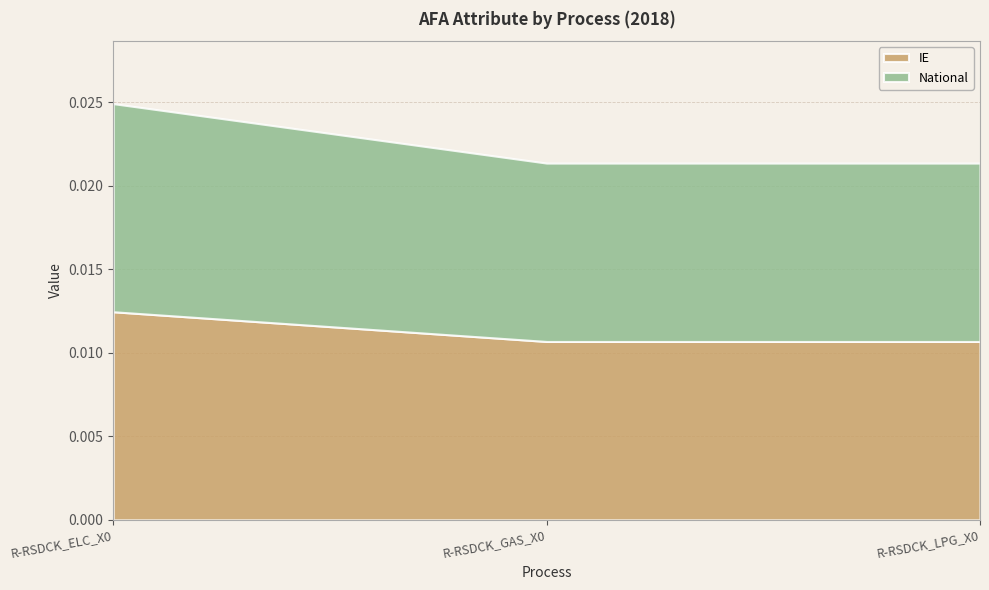

The value of National at R-RSDCK_LPG_X0 is 0.0. True or false?

False